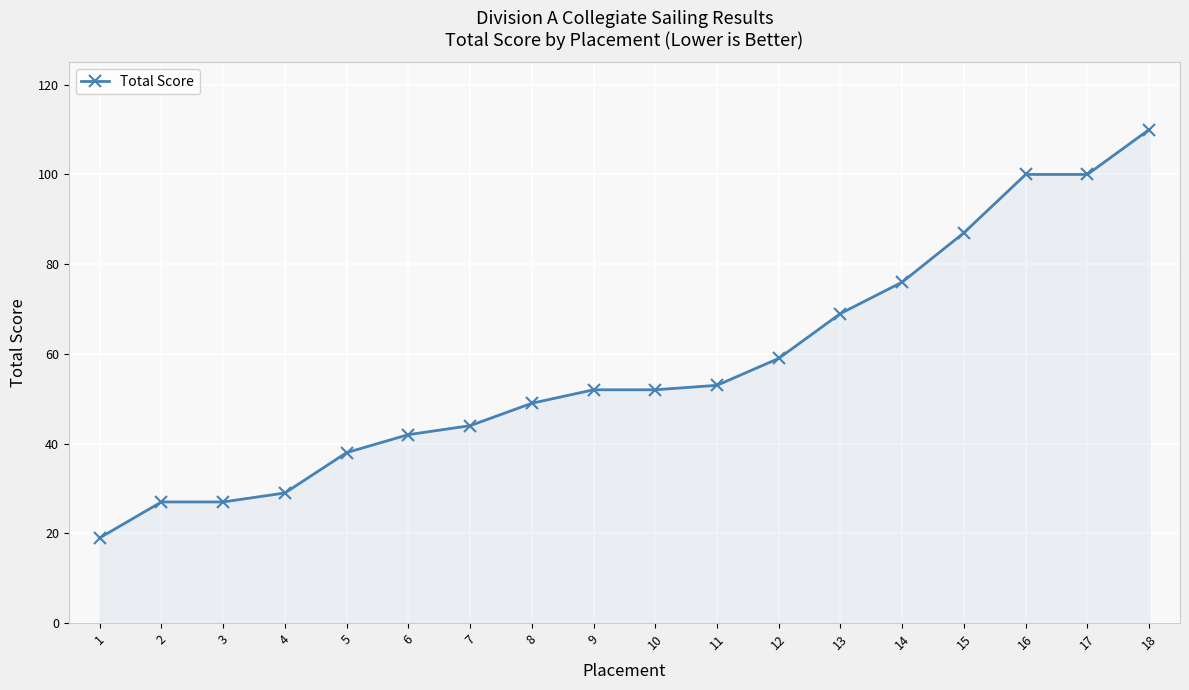

What is the difference between the maximum and minimum values?

91